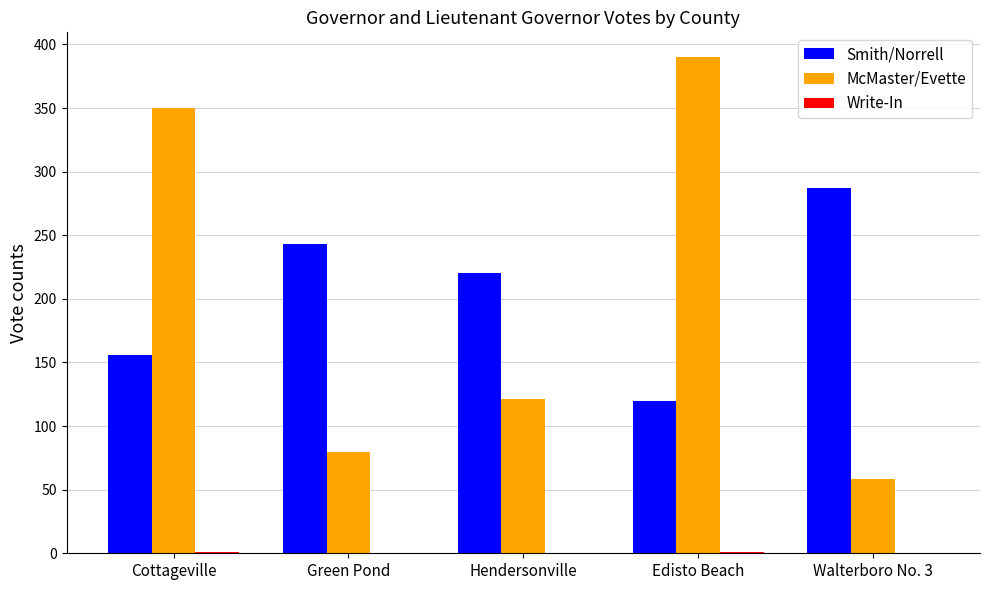

What is the sum of all McMaster/Evette values?

999